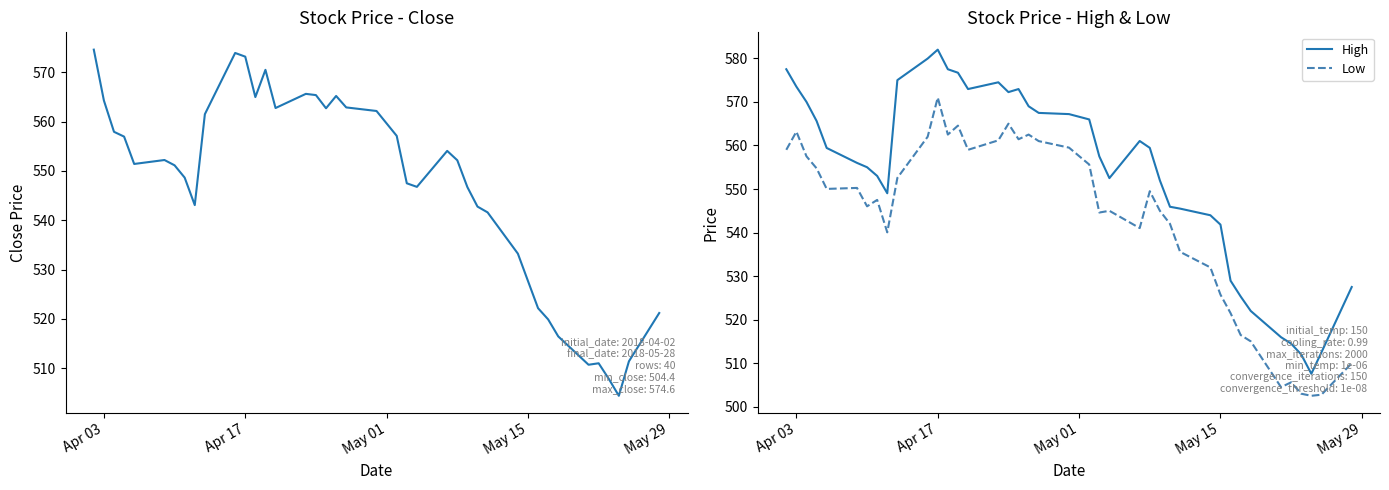

Which series has the largest range (max minus min)?

High